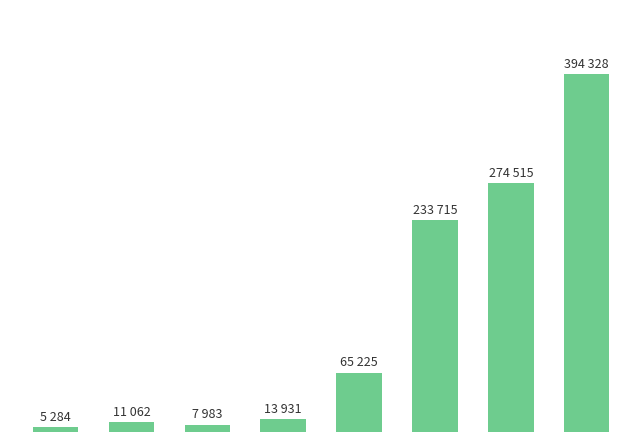

At which label does the data first exceed 65225000000?

2015